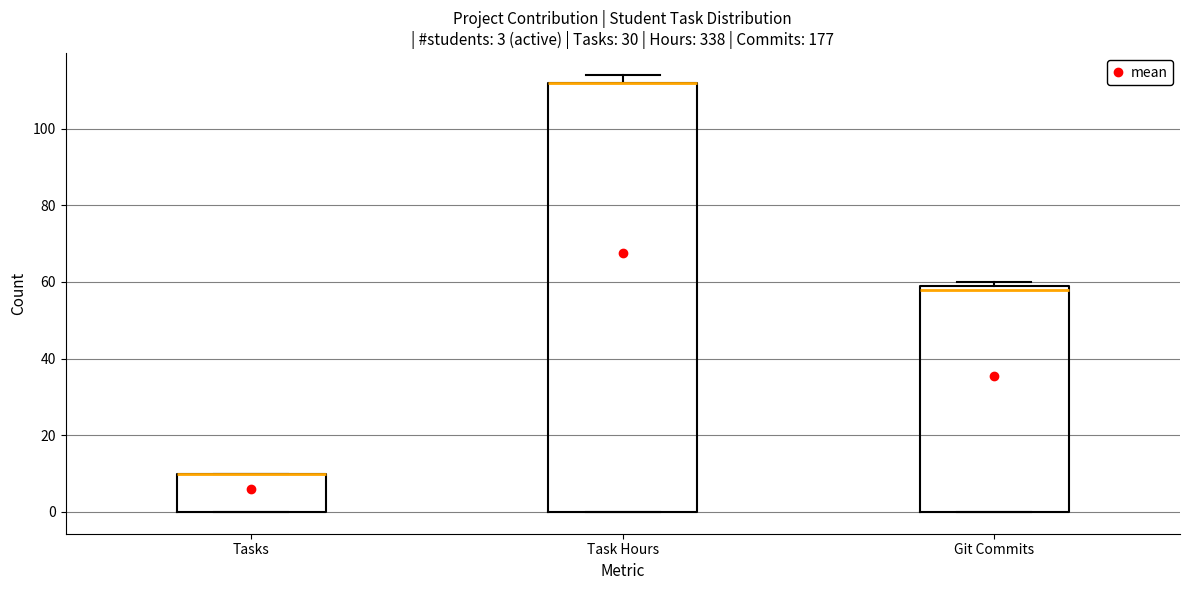

Which box is the tallest, from its lower edge to its upper edge?

Task Hours